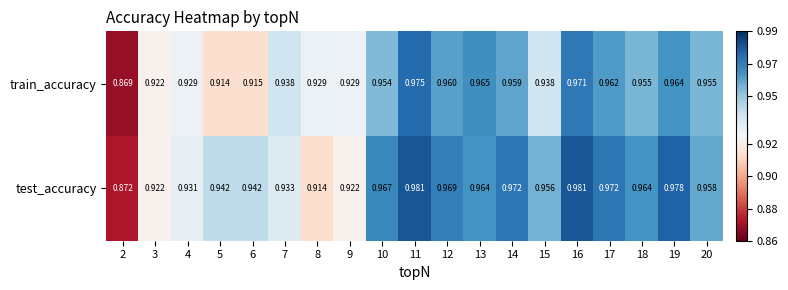

Which series changed the most between 3 and 4?

test_accuracy